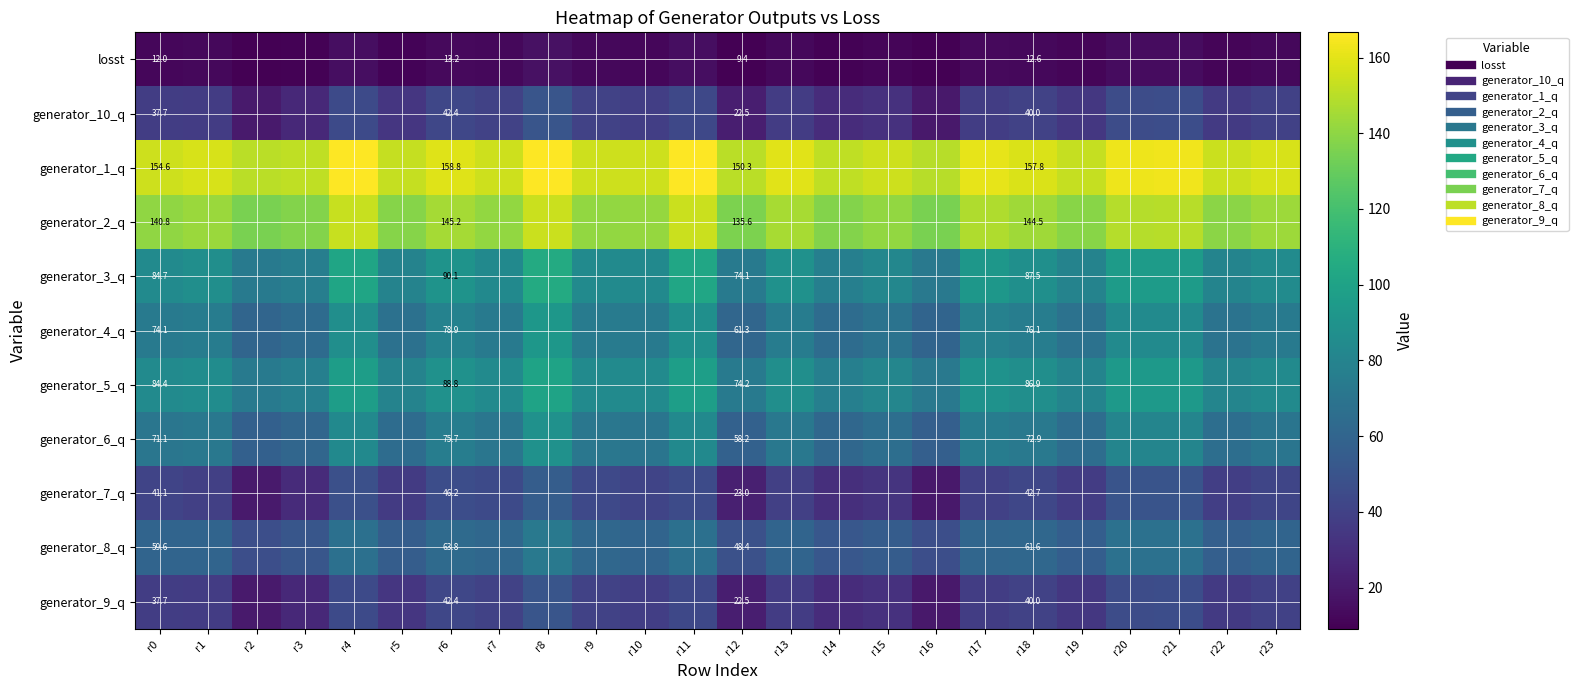

What is the total value across all series at r19?

757.8